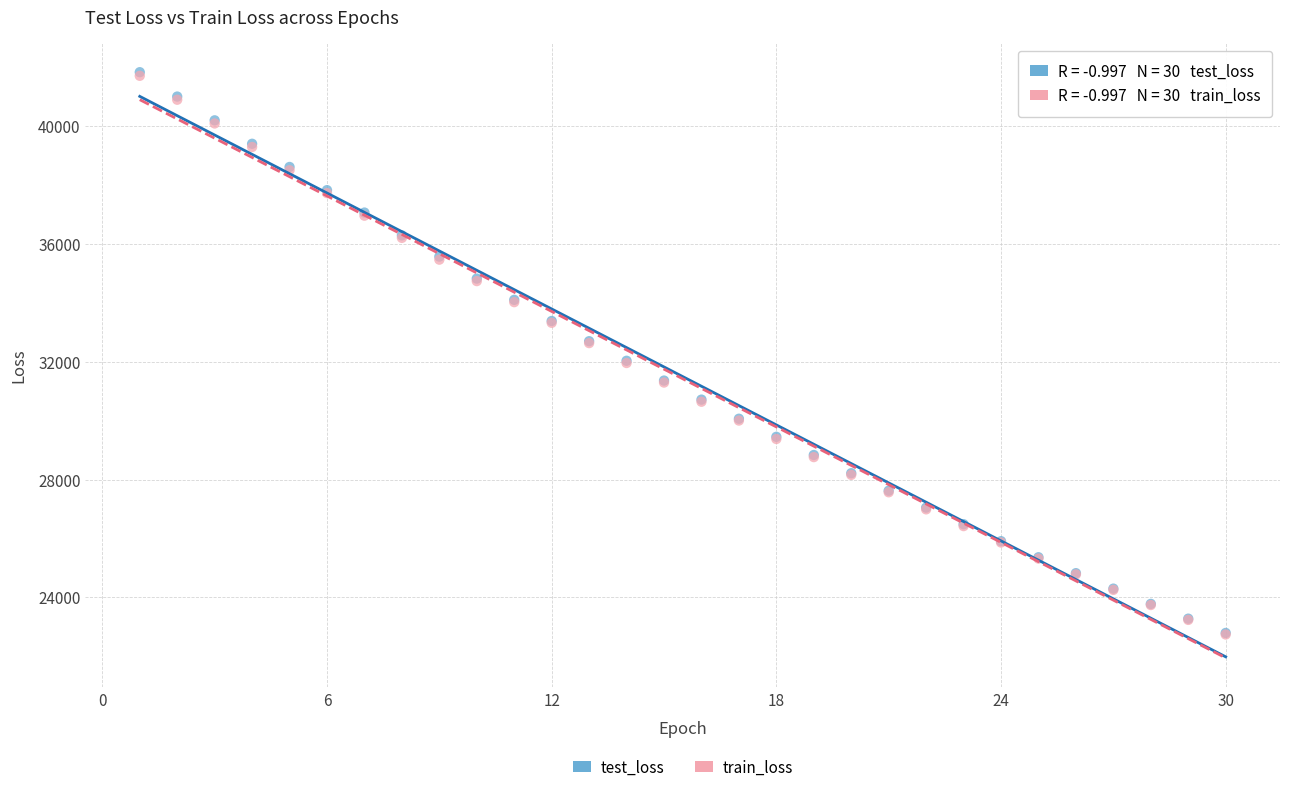

Which series has the widest spread of Y values?

test_loss